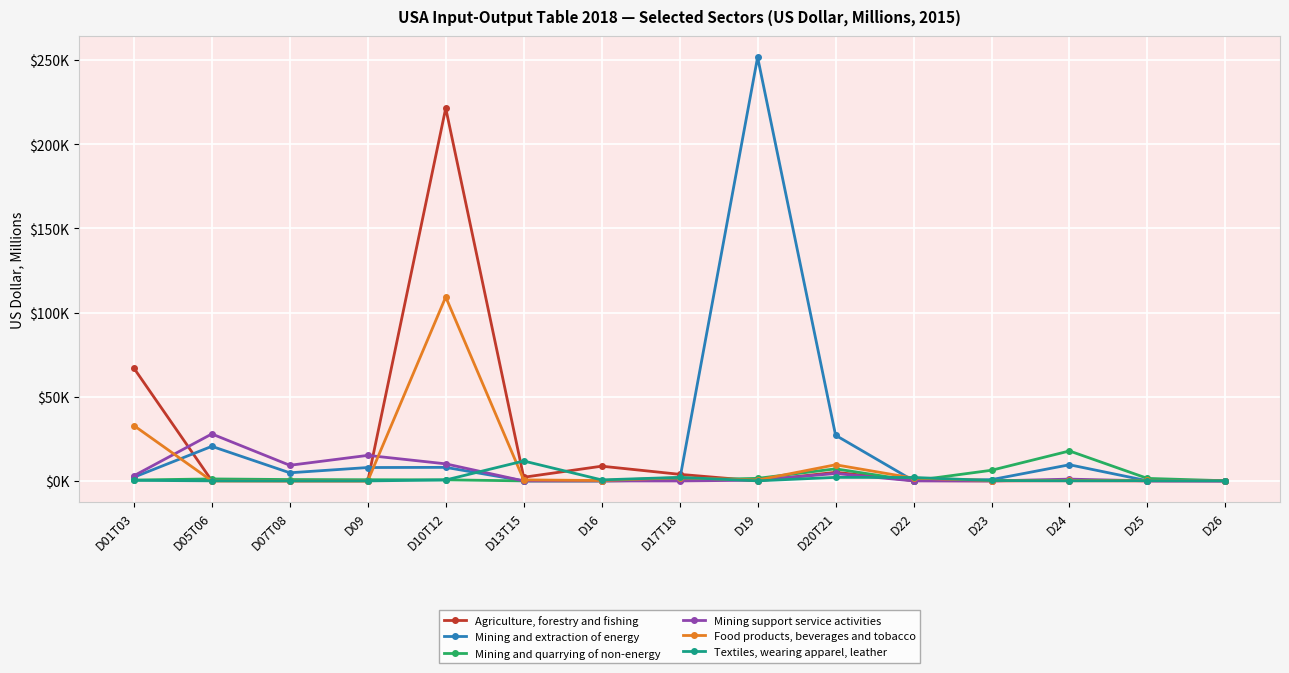

What is the label of the 4th point from the right?

D23